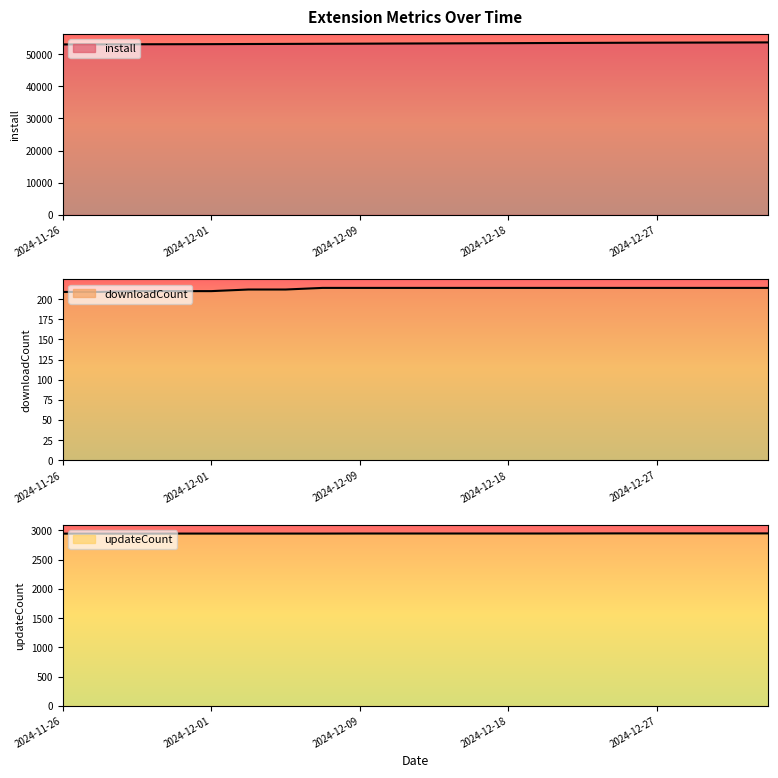

List the series in order of their peak value, highest first.

install, updateCount, downloadCount